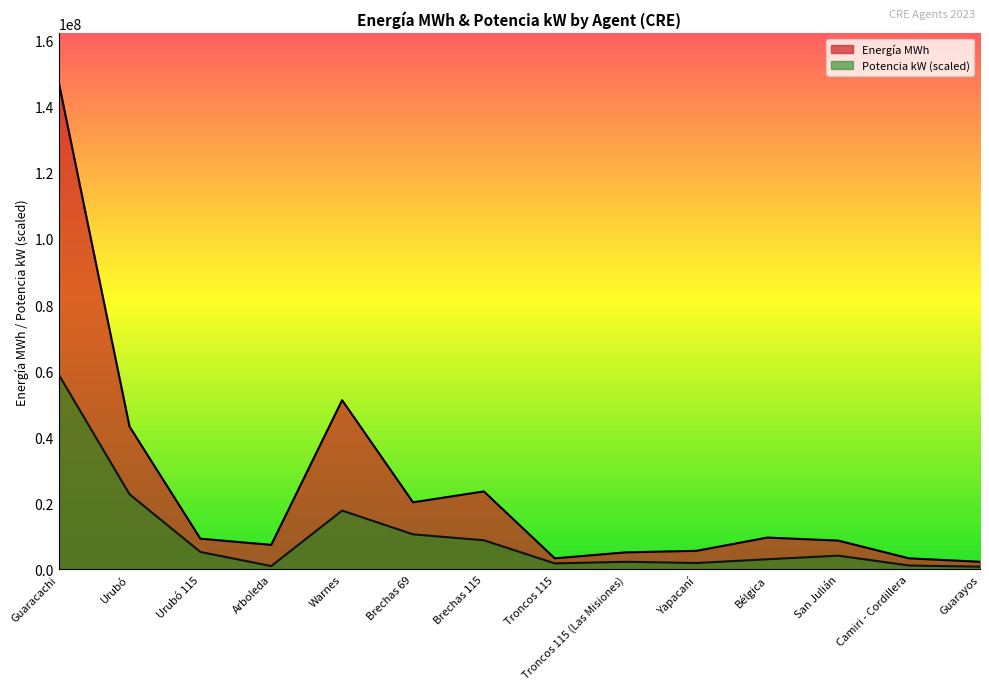

Reading left to right, list all the values displayed in this chart.

Energía MWh: Guaracachi=147532501.0	Urubó=43257758.0	Urubó 115=9322944.0	Arboleda=7447749.0	Warnes=51219096.0	Brechas 69=20325553.0	Brechas 115=23616618.0	Troncos 115=3375973.0	Troncos 115 (Las Misiones)=5180433.0	Yapacaní=5647167.0	Bélgica=9657886.0	San Julián=8740917.0	Camiri - Cordillera=3367229.0	Guarayos=2336612.0
Potencia kW: Guaracachi=59013000.4	Urubó=22766152.8	Urubó 115=5302779.6	Arboleda=1031468.9	Warnes=17819129.3	Brechas 69=10632408.6	Brechas 115=8840203.4	Troncos 115=1843666.8	Troncos 115 (Las Misiones)=2322483.2	Yapacaní=1962252.2	Bélgica=3096644.3	San Julián=4184049.7	Camiri - Cordillera=1203753.3	Guarayos=845759.8